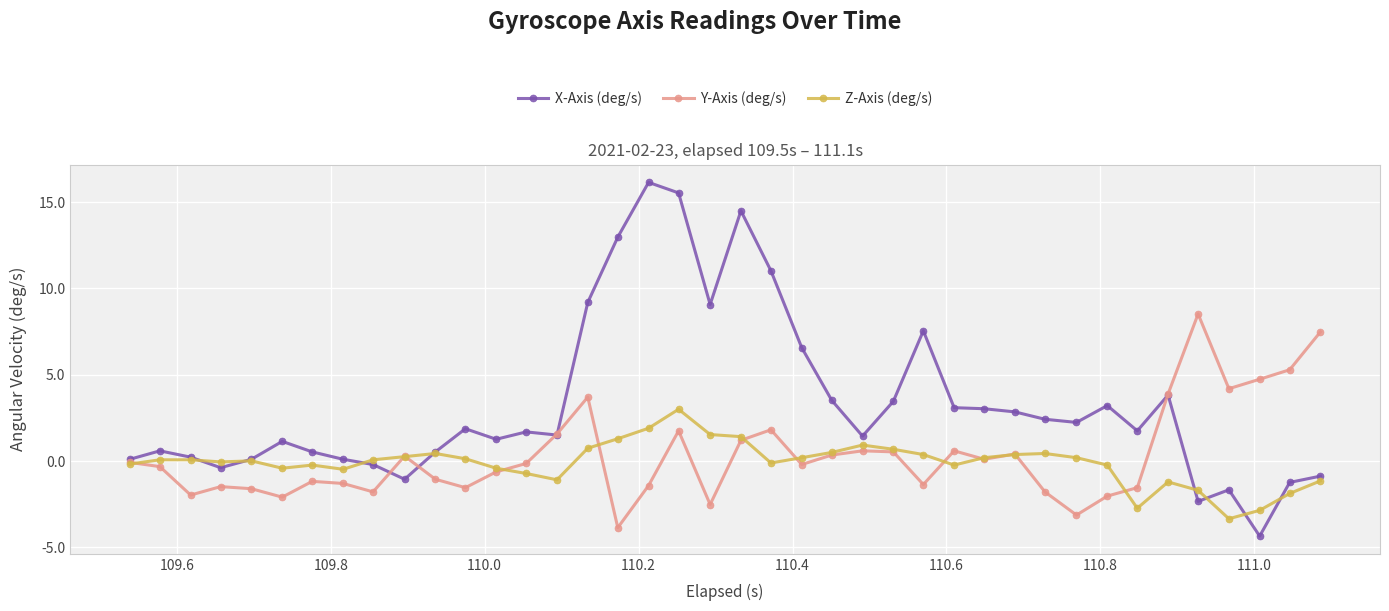

Which series has the widest spread of values?

X-Axis (deg/s)